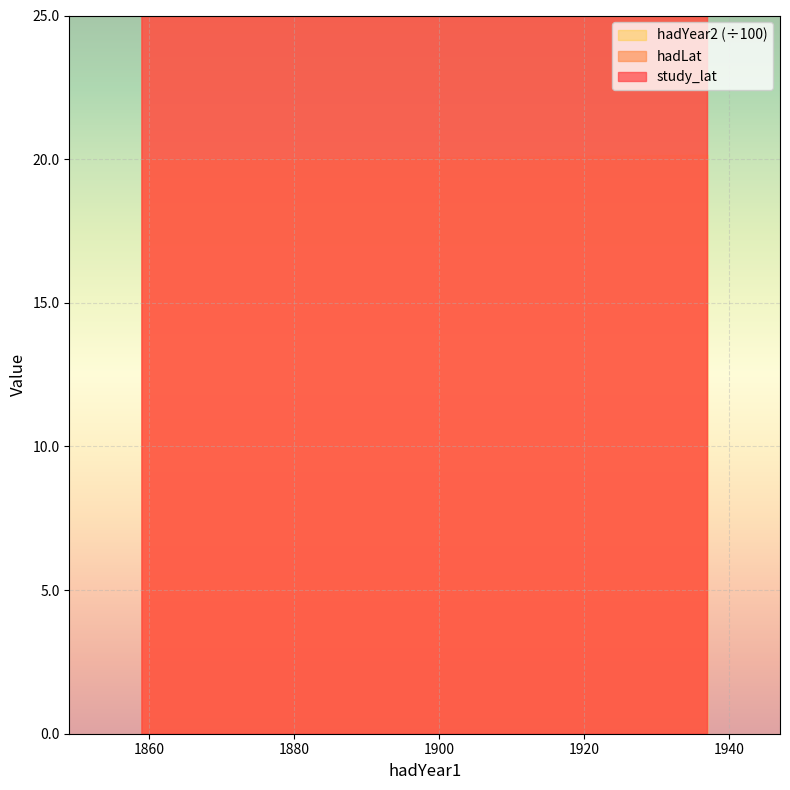

What is the value of the study_lat point at the 2nd from the left?

44.3